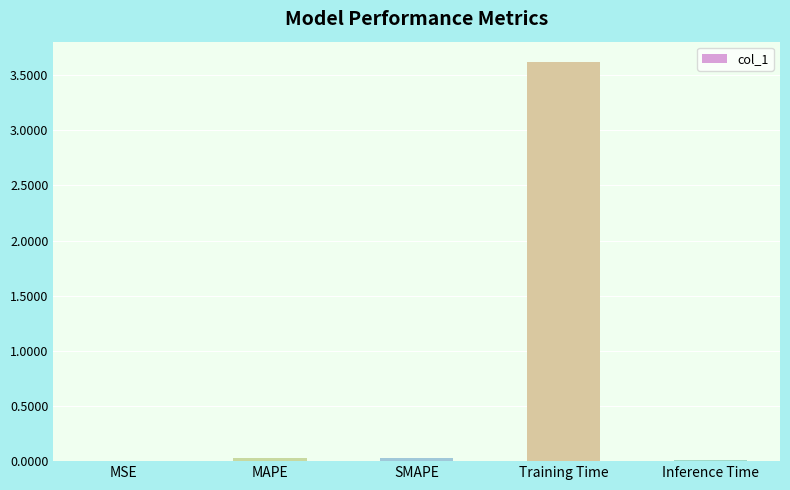

What is the sum of all values?

3.7